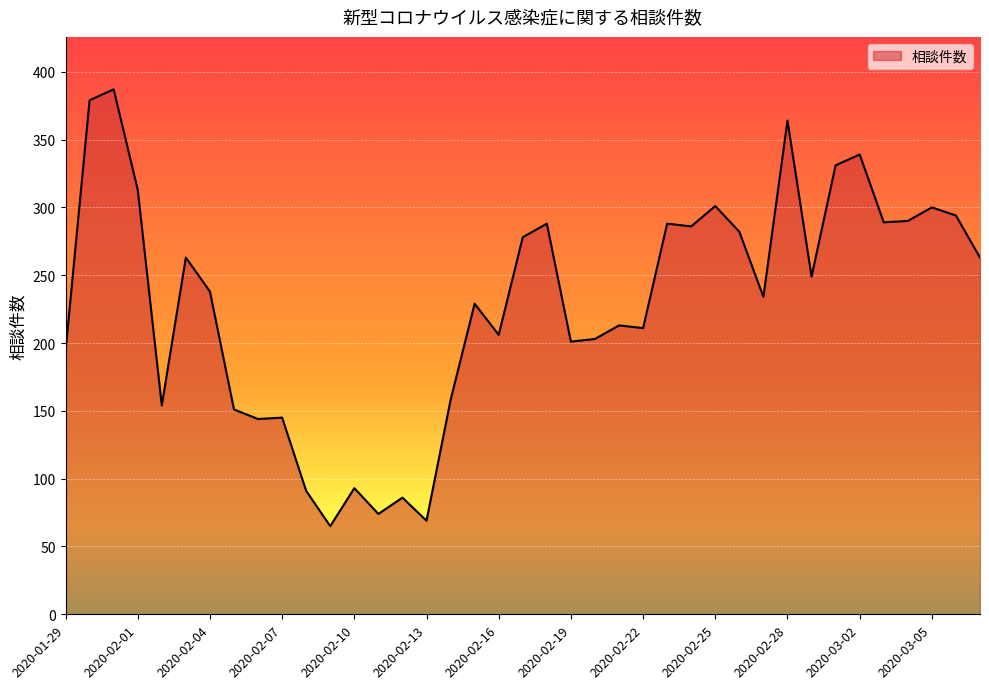

What is the difference between the maximum and minimum values?

322